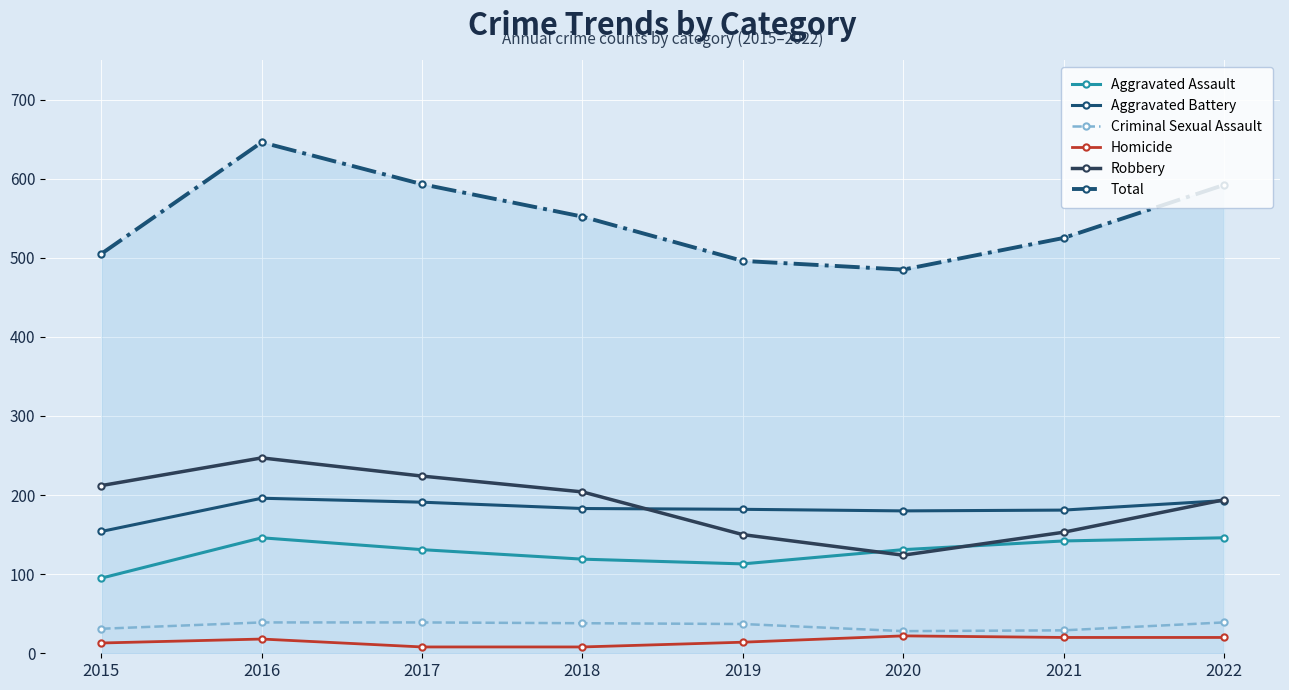

Which series has the largest range (max minus min)?

Total